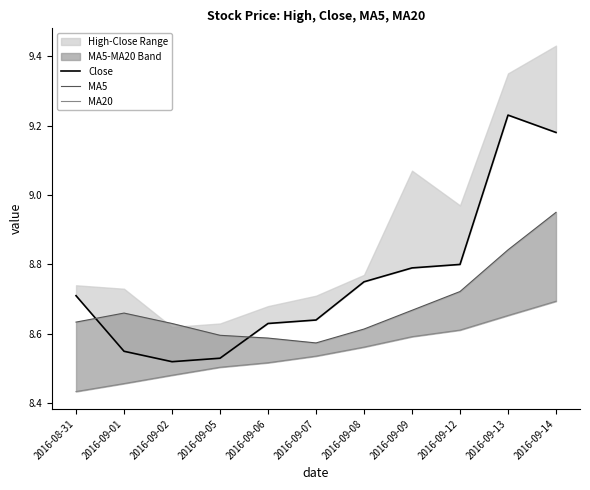

Is this an area chart (filled region under the line)?

No